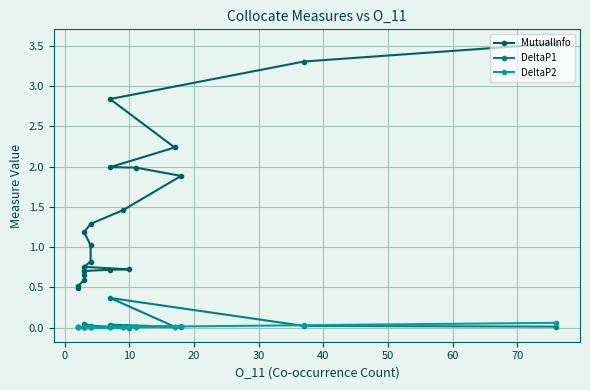

Is the value of MutualInfo at 12 greater than the value of DeltaP2 at 18?

Yes